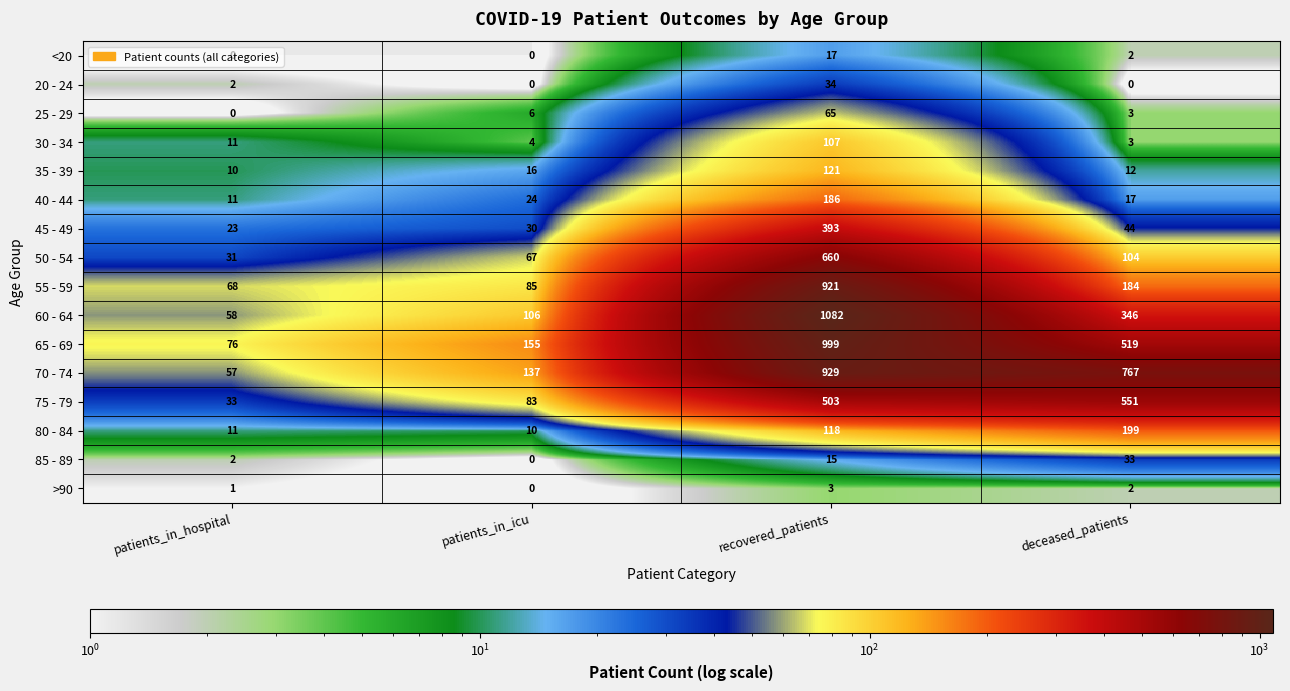

What is the approximate value of 60 - 64 at recovered_patients, to the nearest 50?

1100